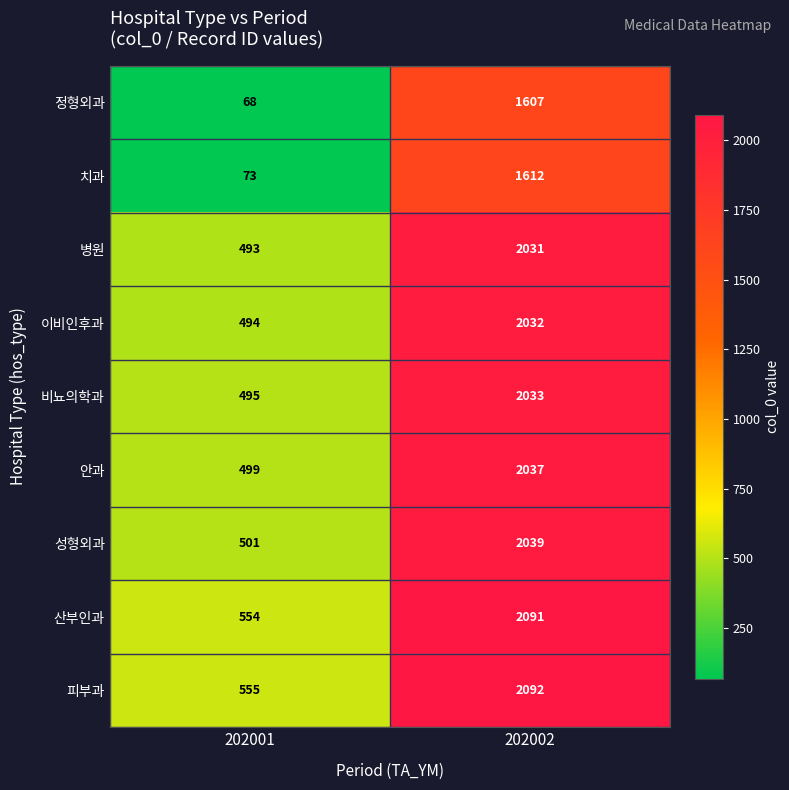

Reading left to right, transcribe all the data shown in this chart.

정형외과: 68	1607
치과: 73	1612
병원: 493	2031
이비인후과: 494	2032
비뇨의학과: 495	2033
안과: 499	2037
성형외과: 501	2039
산부인과: 554	2091
피부과: 555	2092